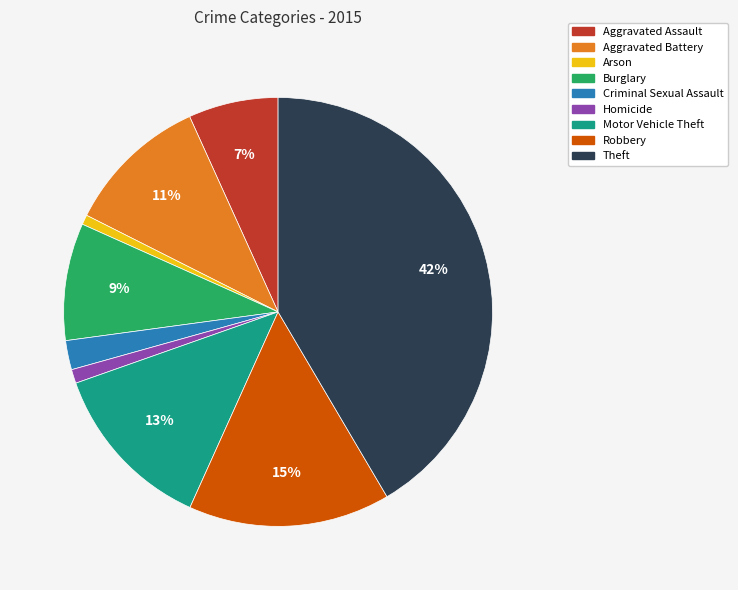

Which has a higher value, Homicide or Robbery?

Robbery